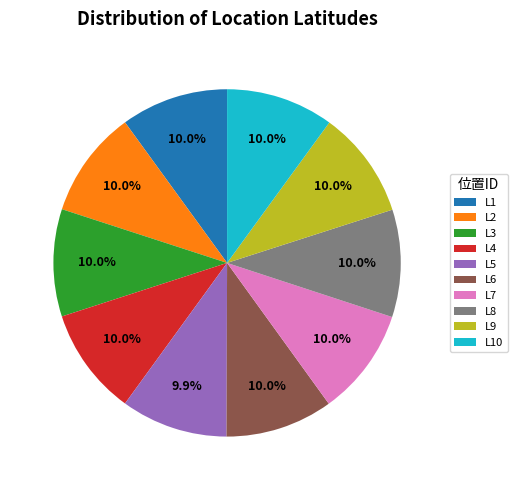

Count the number of slices in the pie.

10